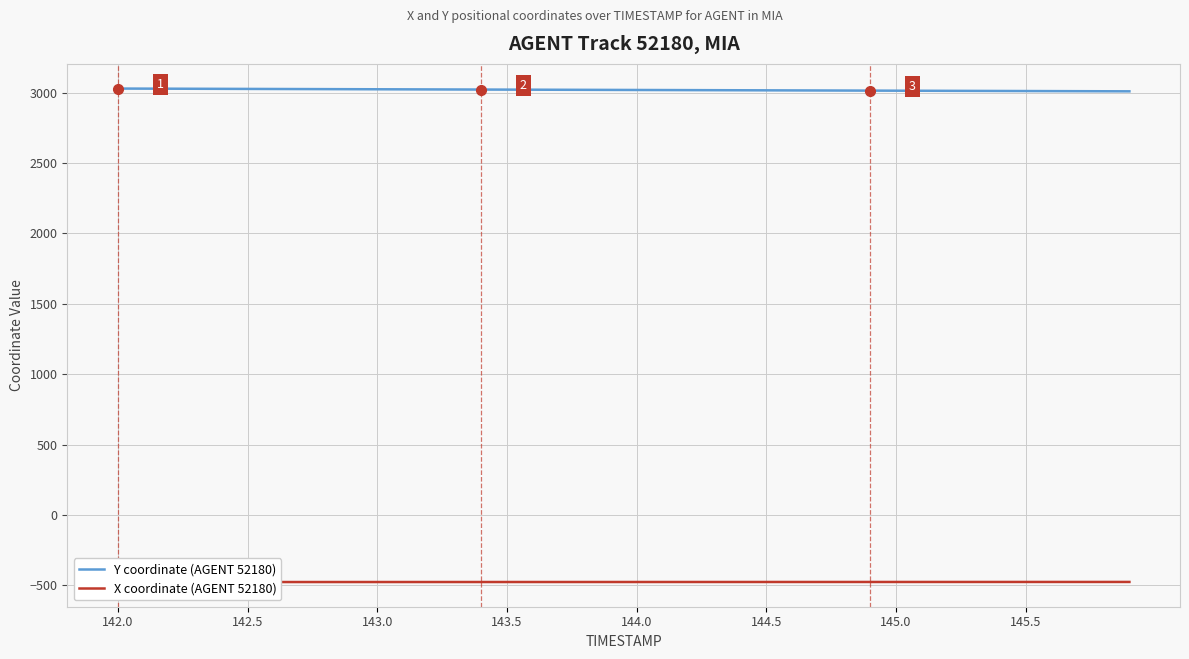

What is the difference between the second highest and minimum values in the X coordinate (AGENT 52180) series?

0.7